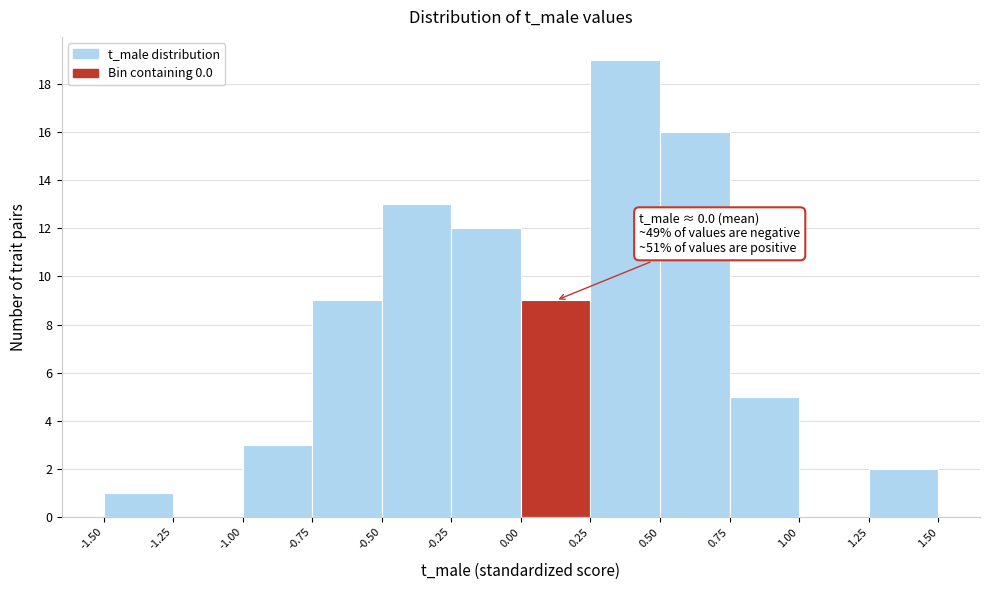

Over which range of the x-axis is the bar tallest?

0.25 to 0.50